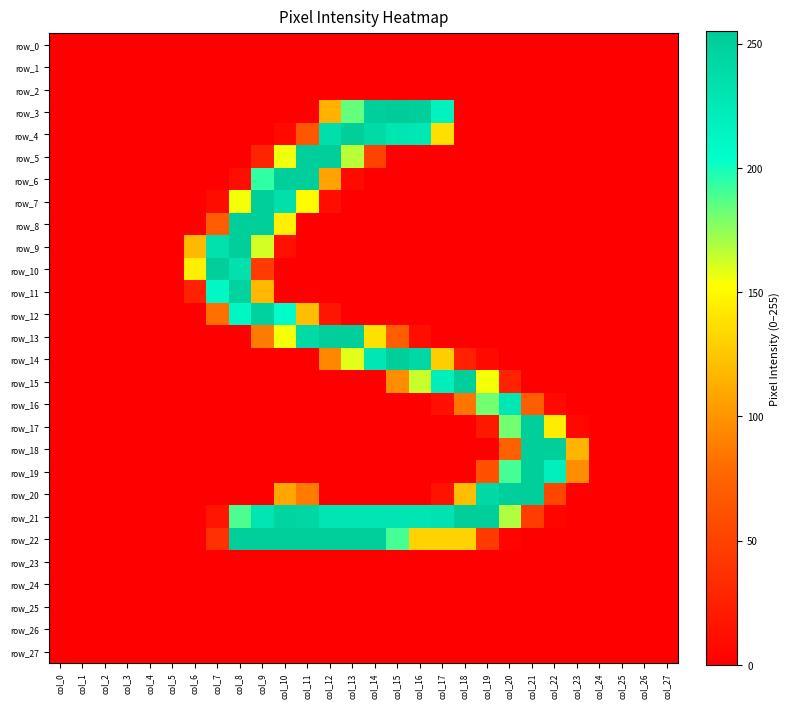

The row_10 series shows 0 at col_17. True or false?

True